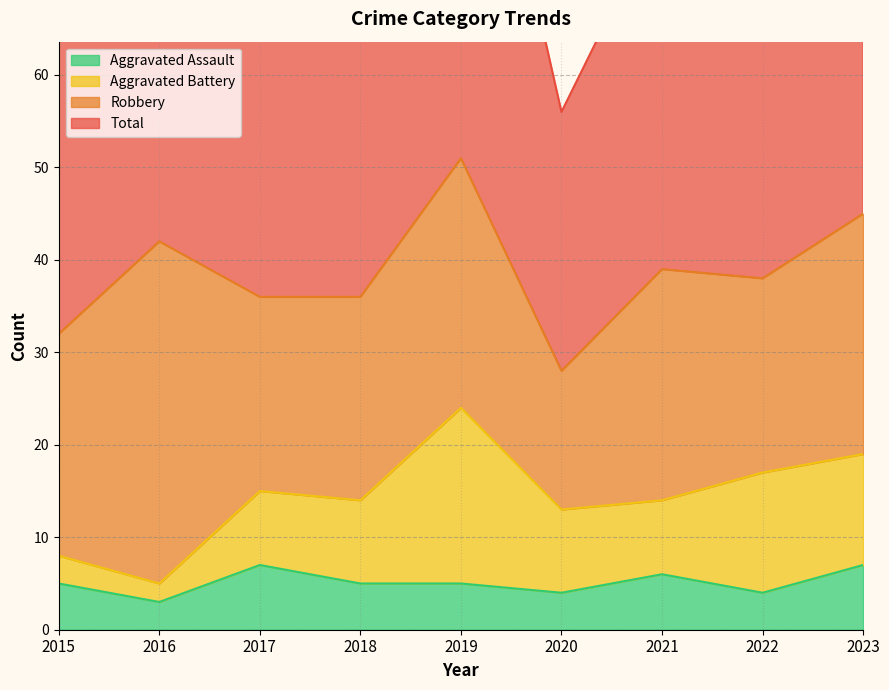

Which category has the highest value in the Aggravated Assault series?

2017